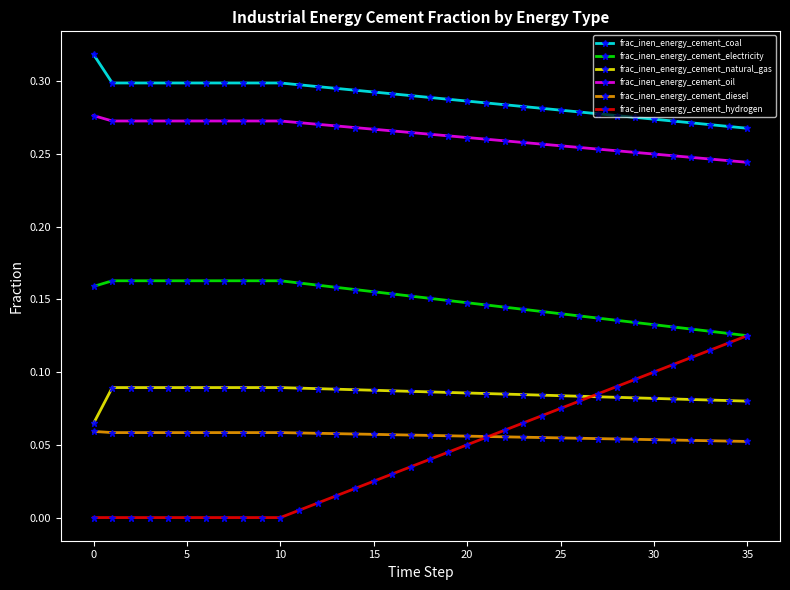

Which series has the largest range (max minus min)?

frac_inen_energy_cement_hydrogen